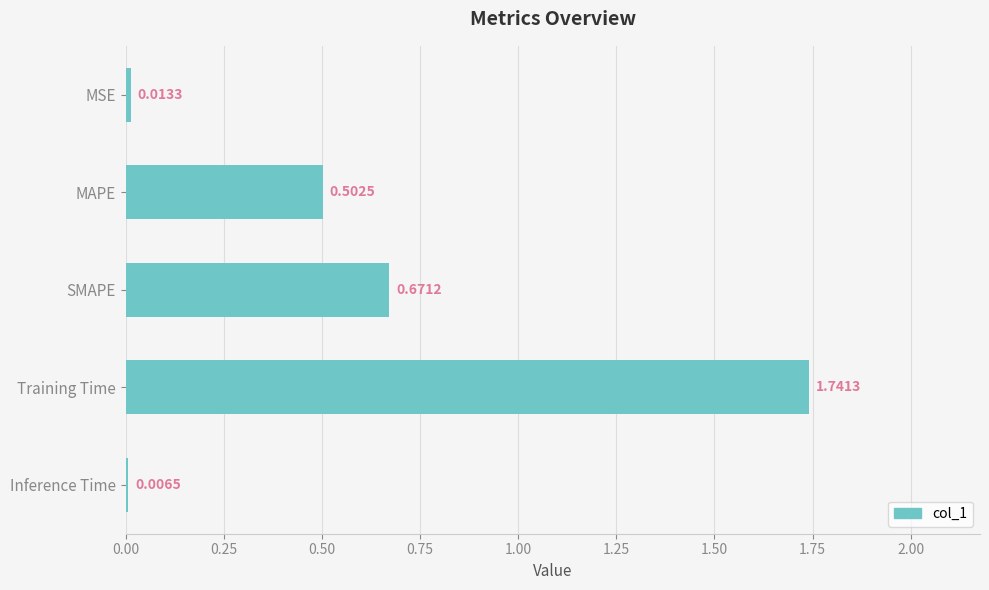

What is the sum of all values?

2.9